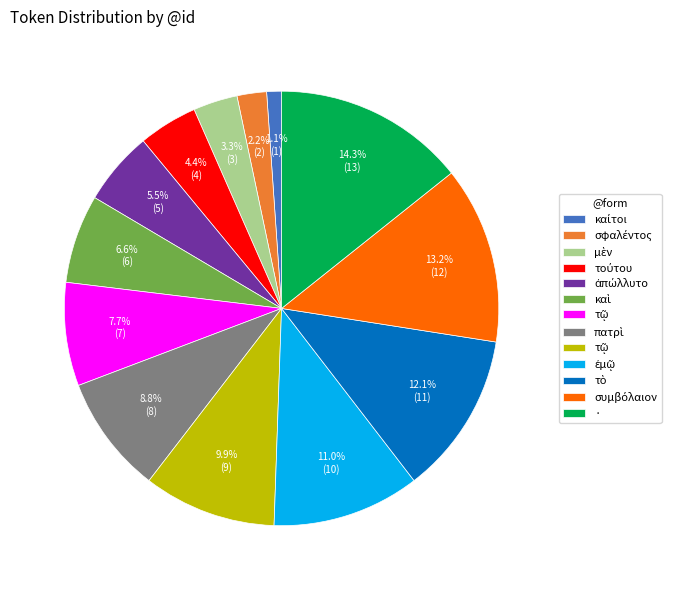

Is there a majority slice in this chart?

No